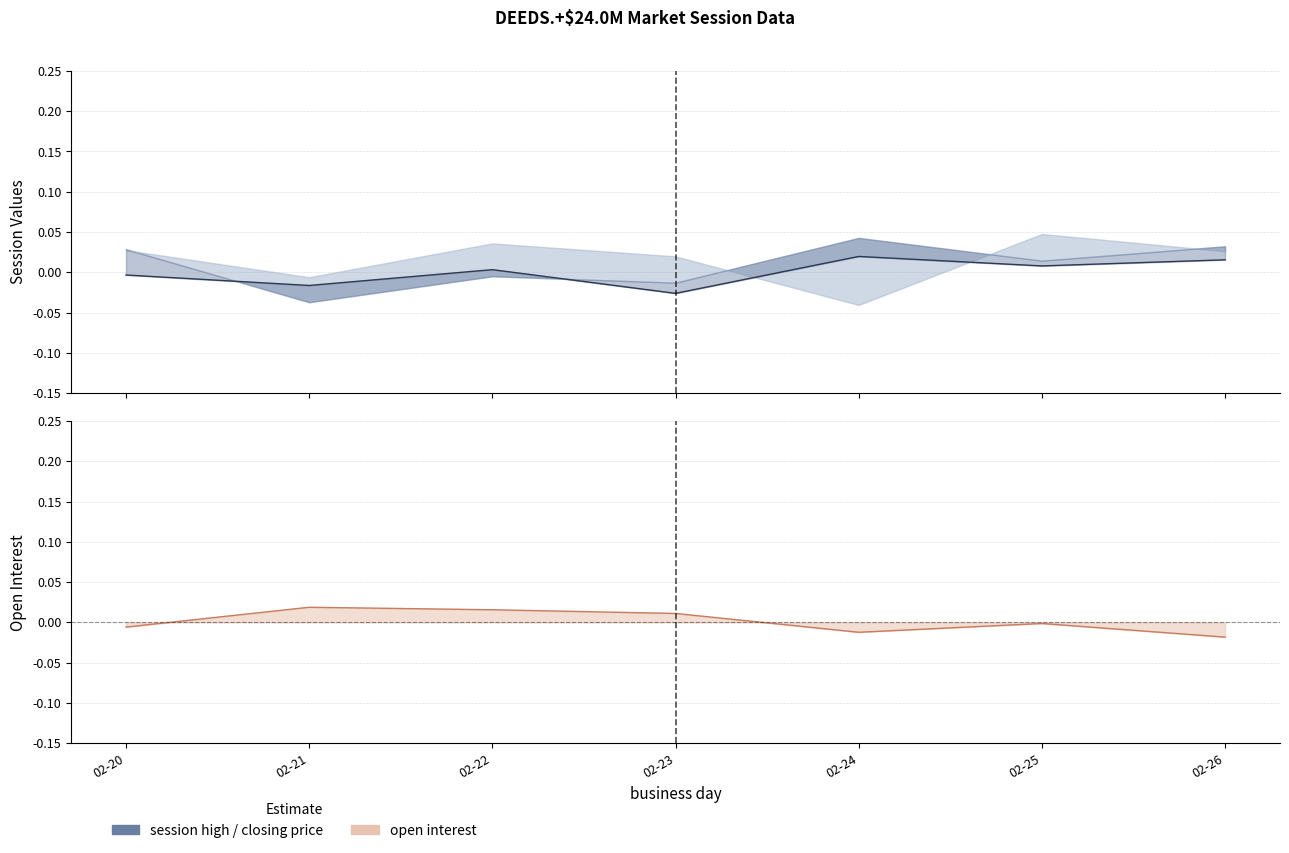

At which category does closing price reach its first local valley?

02-21